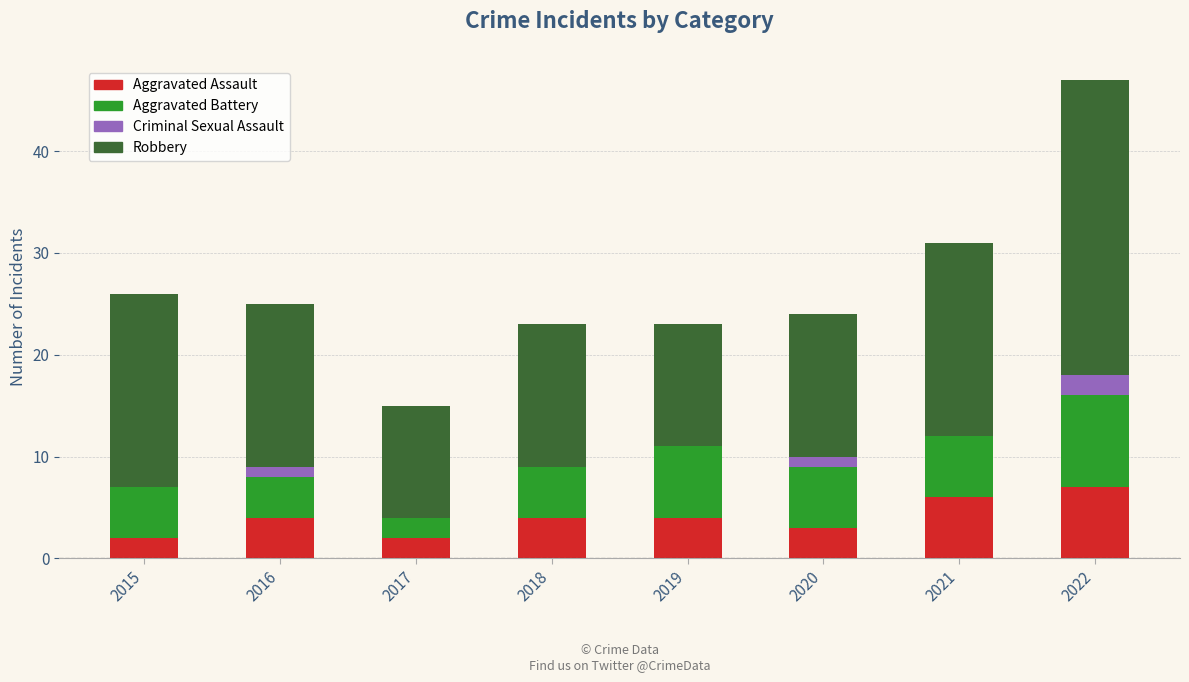

The Aggravated Assault series shows 2 at 2019. True or false?

False